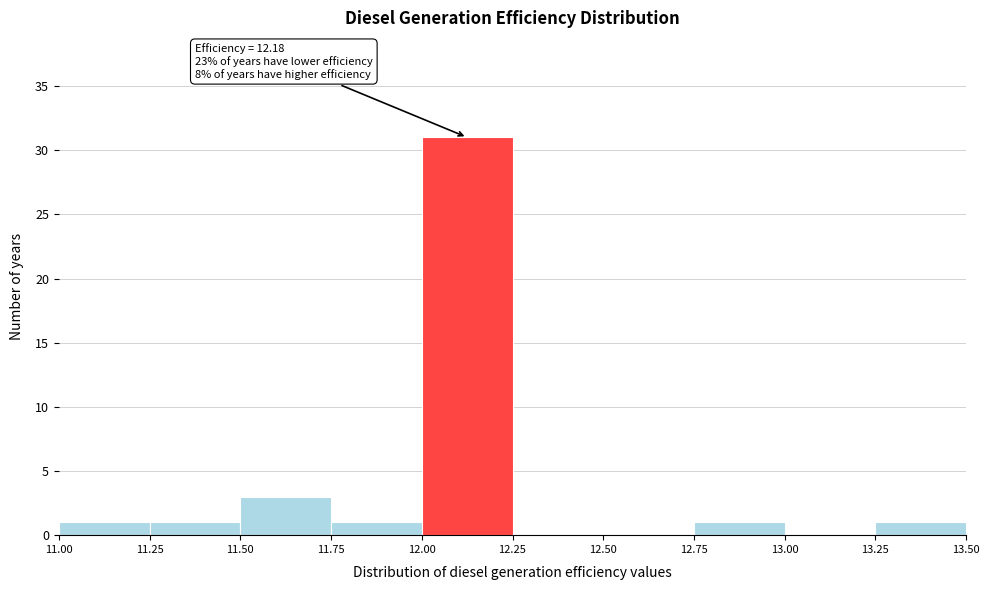

Over which range of the x-axis is the bar tallest?

12.00 to 12.25